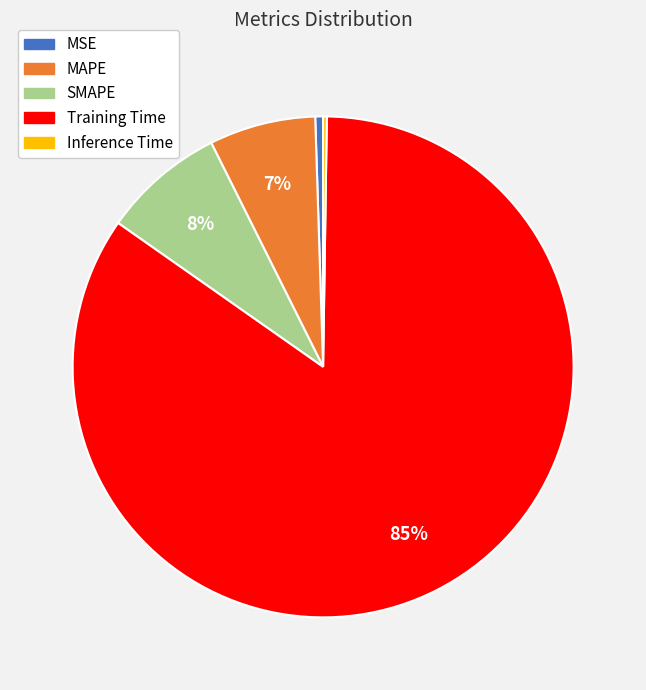

Which slice is the largest?

Training Time